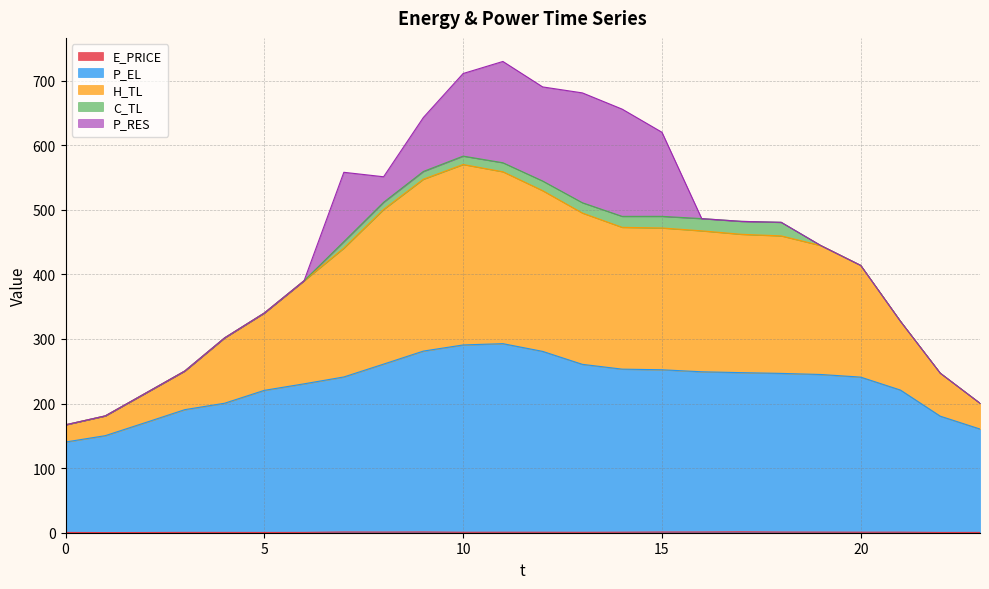

Is it true that P_EL equals 439.3 at 11?

False